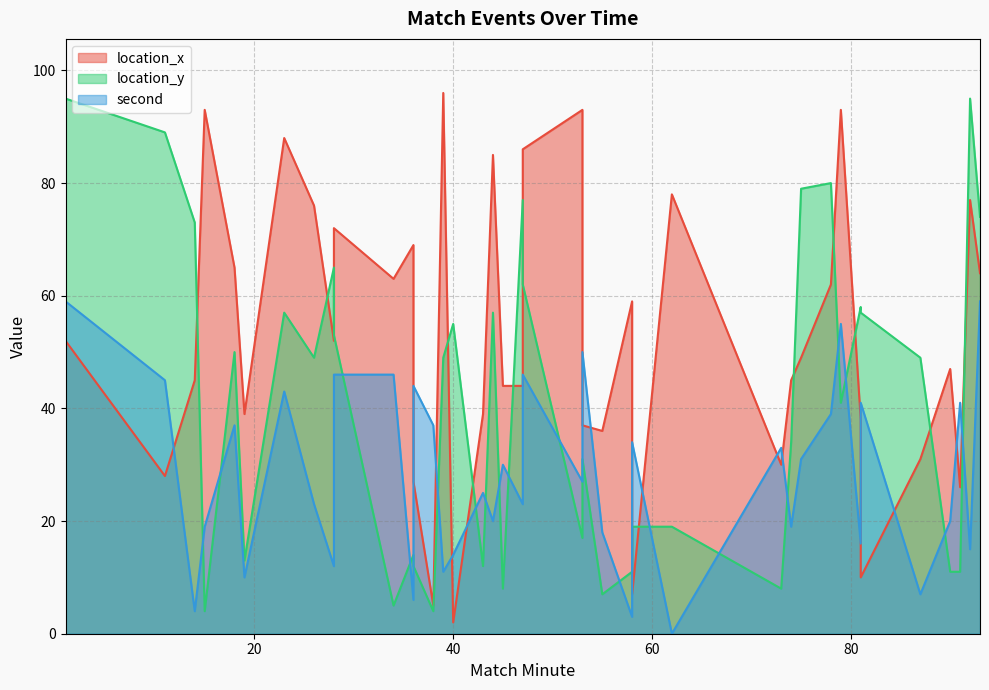

List the labels in order of location_x value, smallest first.

40, 38, 58, 81, 91, 36, 11, 73, 87, 55, 53, 81, 19, 43, 45, 47, 14, 74, 90, 75, 1, 28, 58, 78, 34, 93, 18, 36, 28, 26, 92, 62, 44, 47, 23, 15, 53, 79, 39